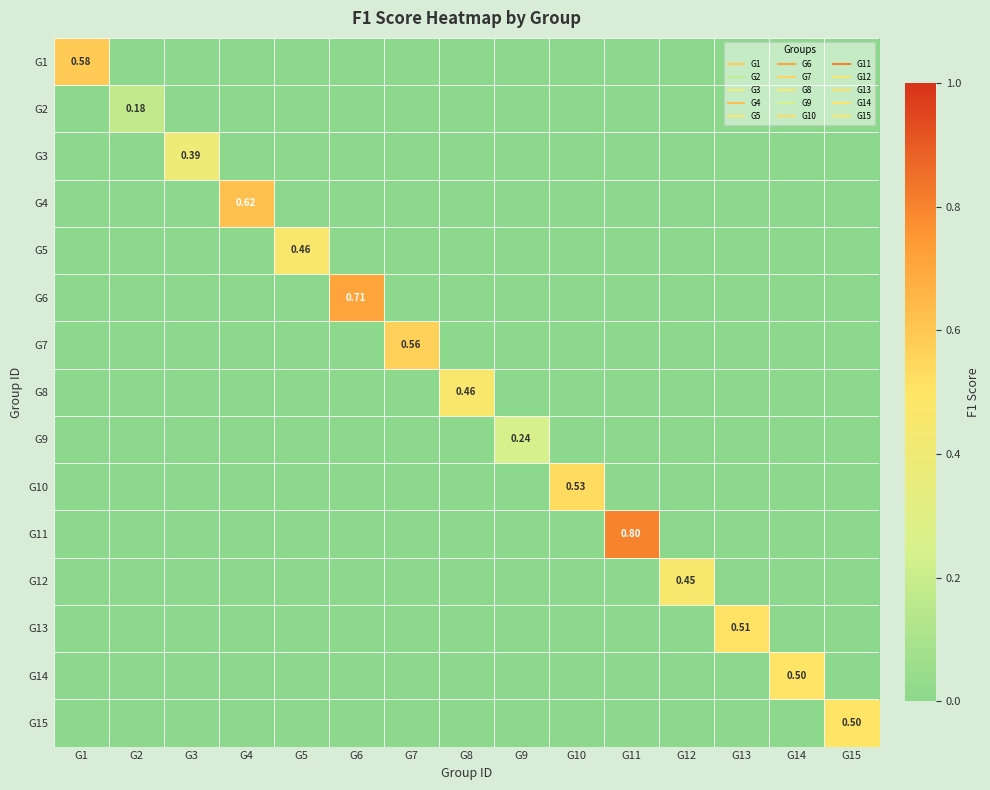

Is it true that G7 equals 0.0 at G2?

True